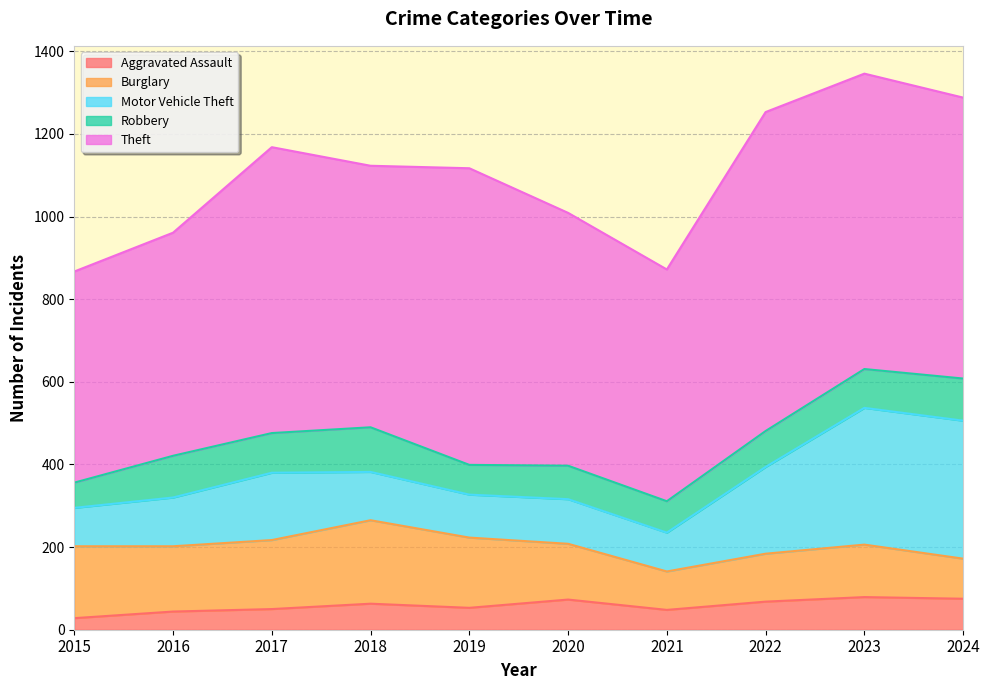

What is the sum of the Motor Vehicle Theft values at 2015 and 2024?

427